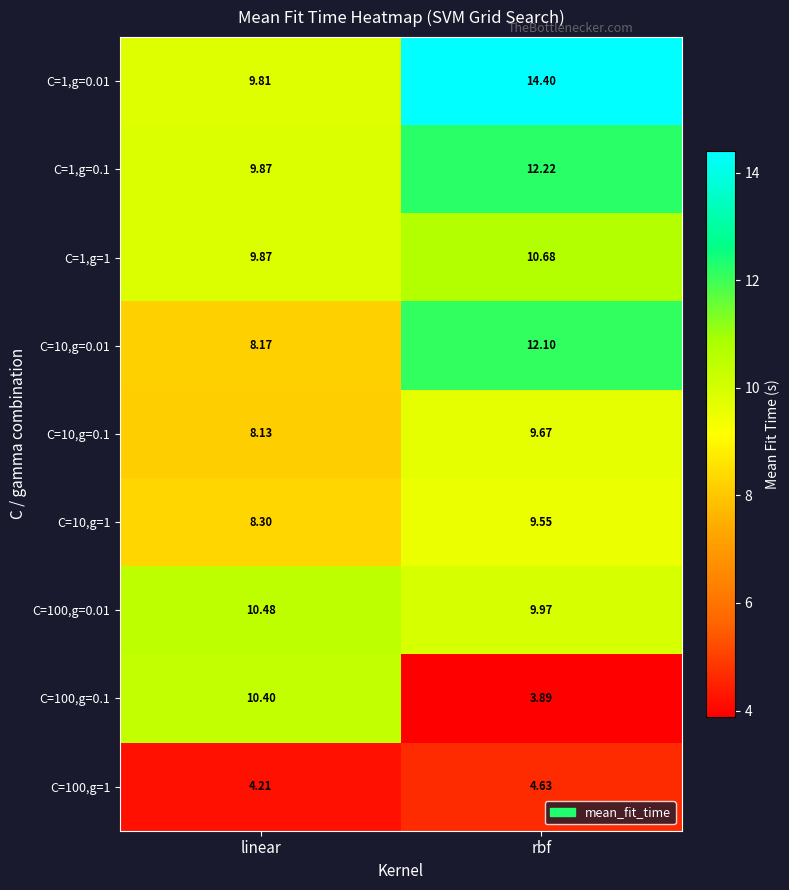

At which label does C=10,g=0.1 first exceed 9?

rbf